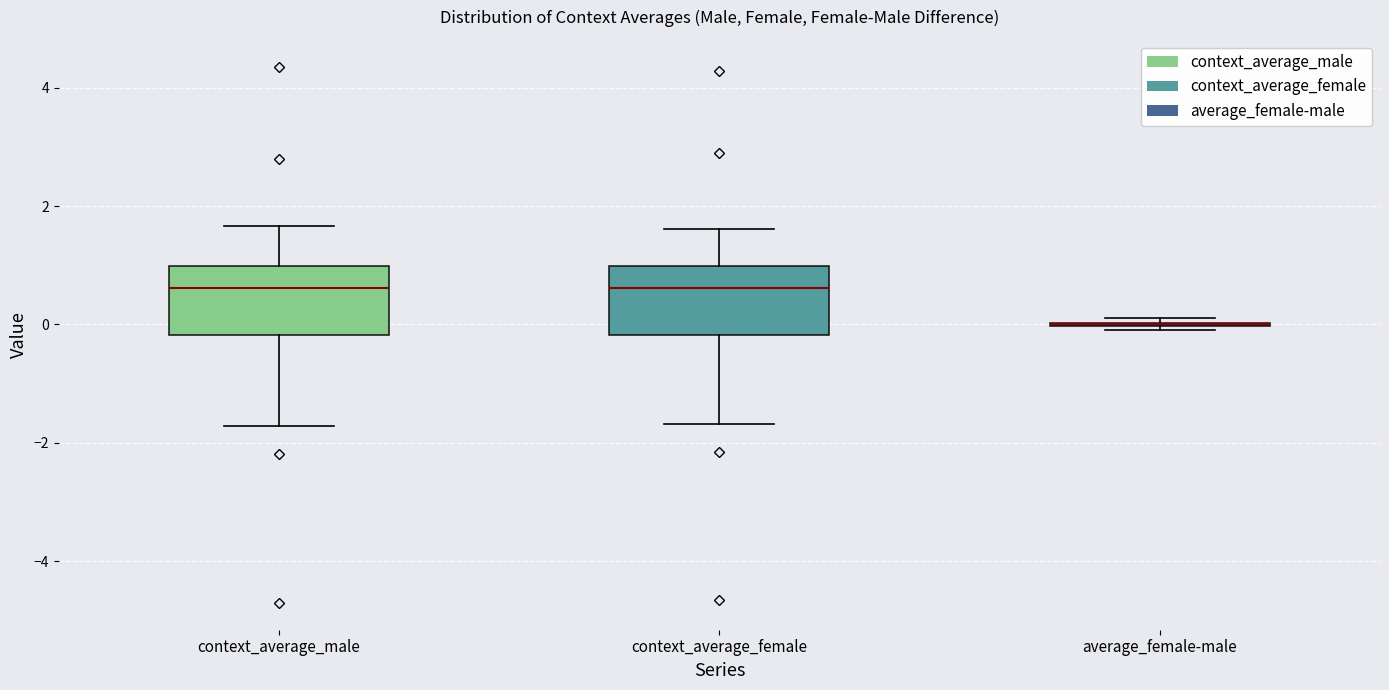

Reading left to right, read every box against the y-axis: the position of its median line, the range the box covers, and the ends of its whiskers. The values are not printed on the chart, so give them approximately, as read against the axis.

context_average_male: median 0.6, box -0.2 to 1.0, whiskers -1.8 to 1.6
context_average_female: median 0.6, box -0.2 to 1.0, whiskers -1.6 to 1.6
average_female-male: box collapsed to a line at 0.0, whiskers 0.0 to 0.2